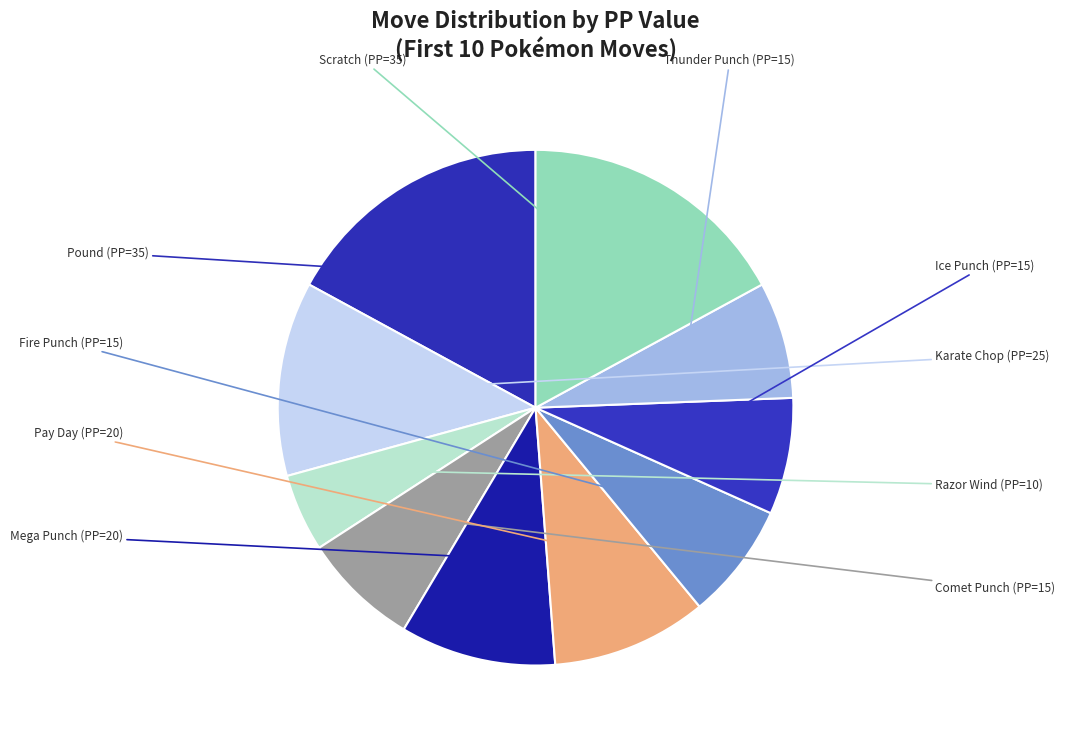

Which category has the biggest portion of the pie?

PP=35